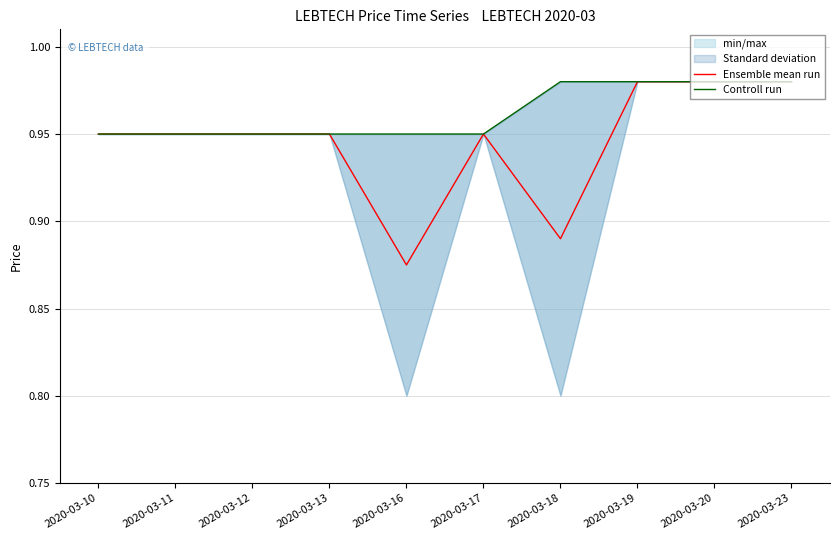

Where is Controll run nearest to the value 0?

2020-03-10